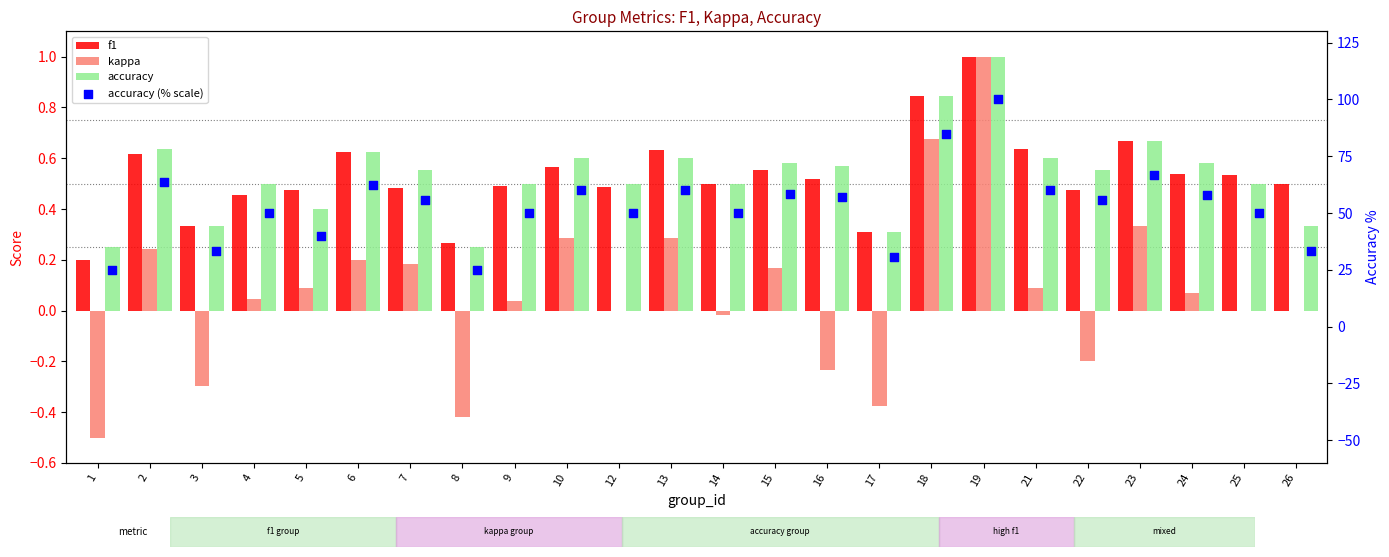

Which series has the largest Y range (max minus min)?

accuracy (% scale)